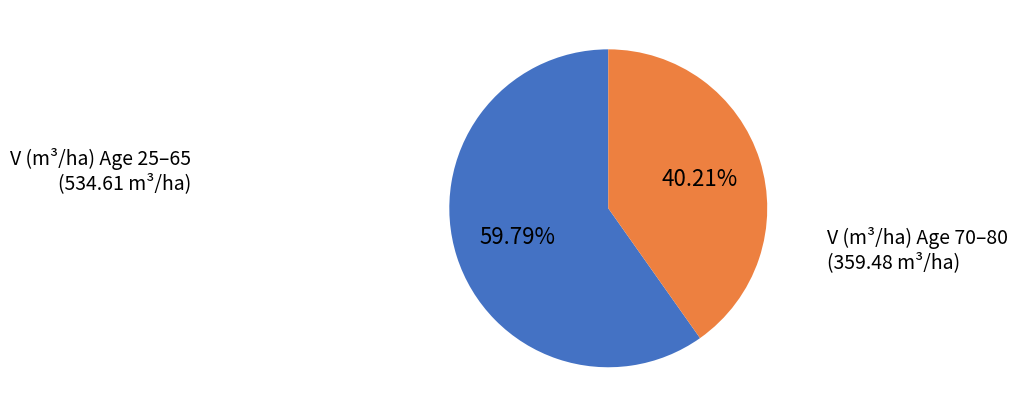

Is there a majority slice in this chart?

Yes